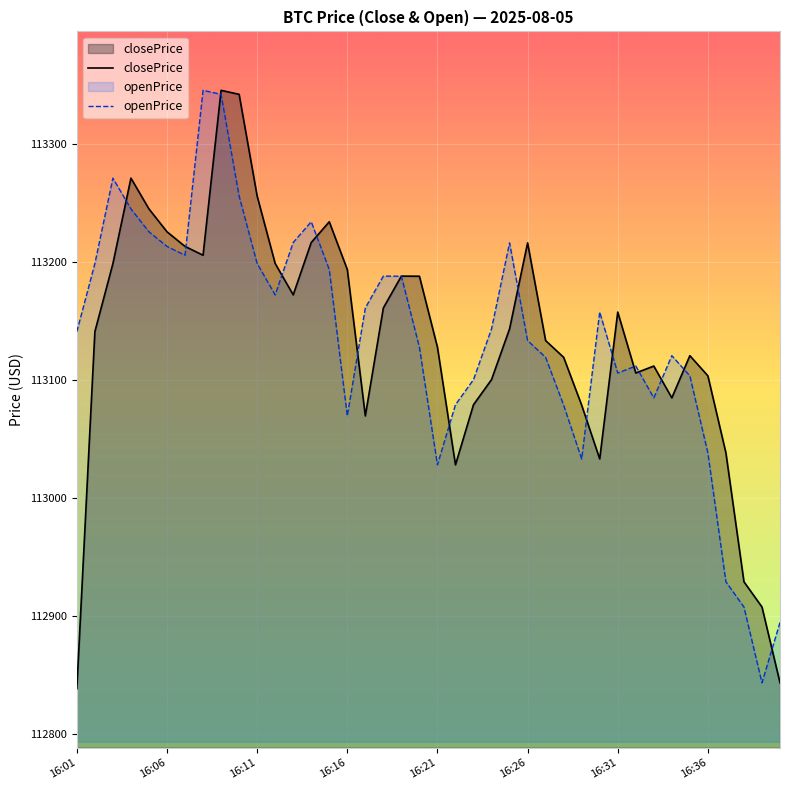

What is the difference between the highest and lowest values at 31?

5.9